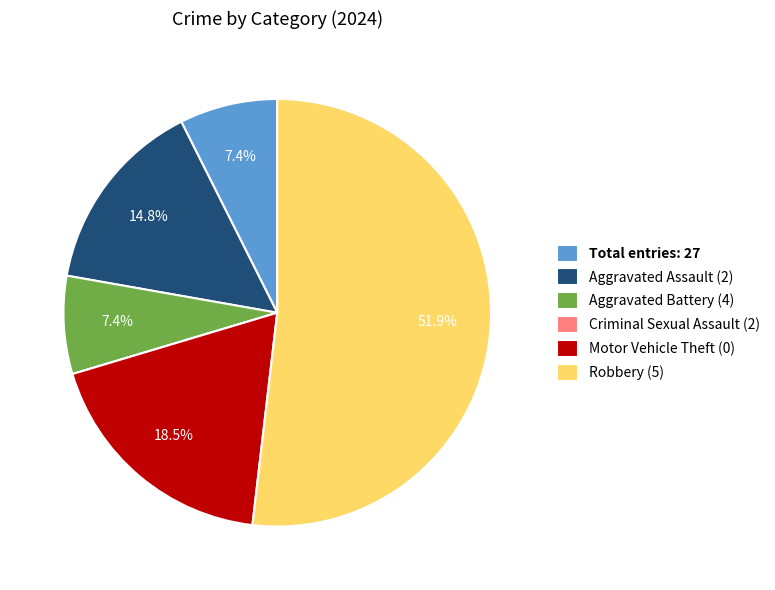

To the nearest percent, what is the average slice percentage?

17%